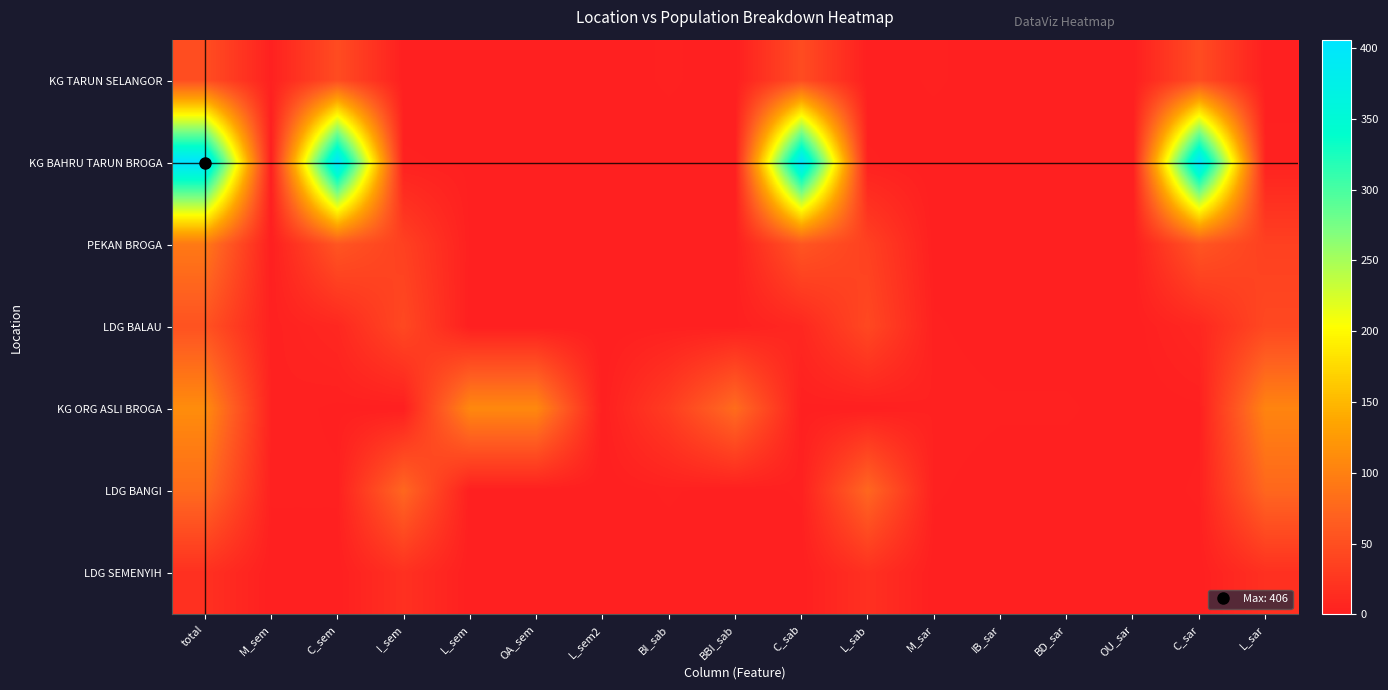

What is the total value across all series at C_sab?

519